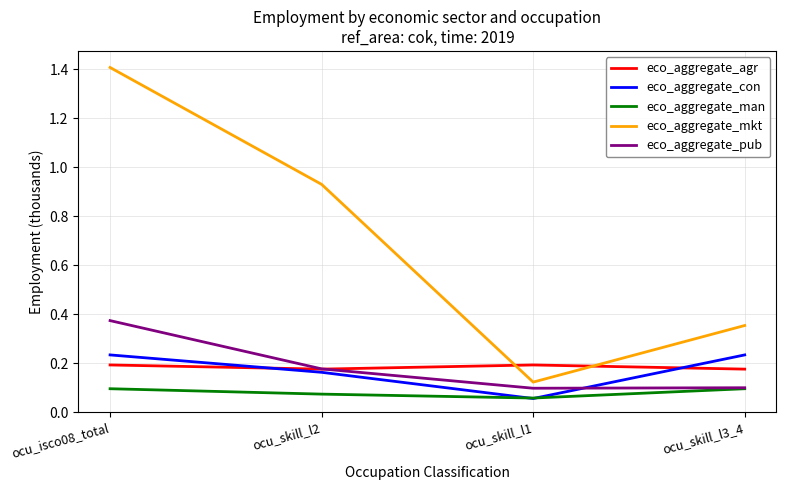

What position from the right is ocu_skill_l1?

2